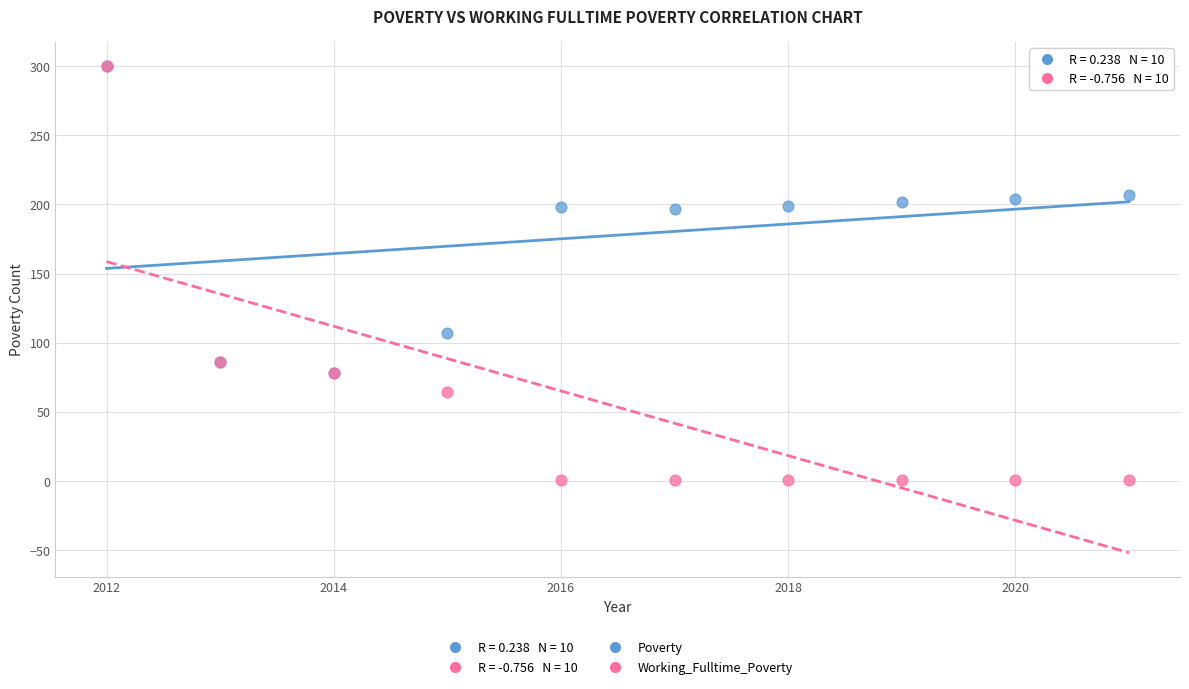

In the Working_Fulltime_Poverty series, what Y value is closest to 150?

86